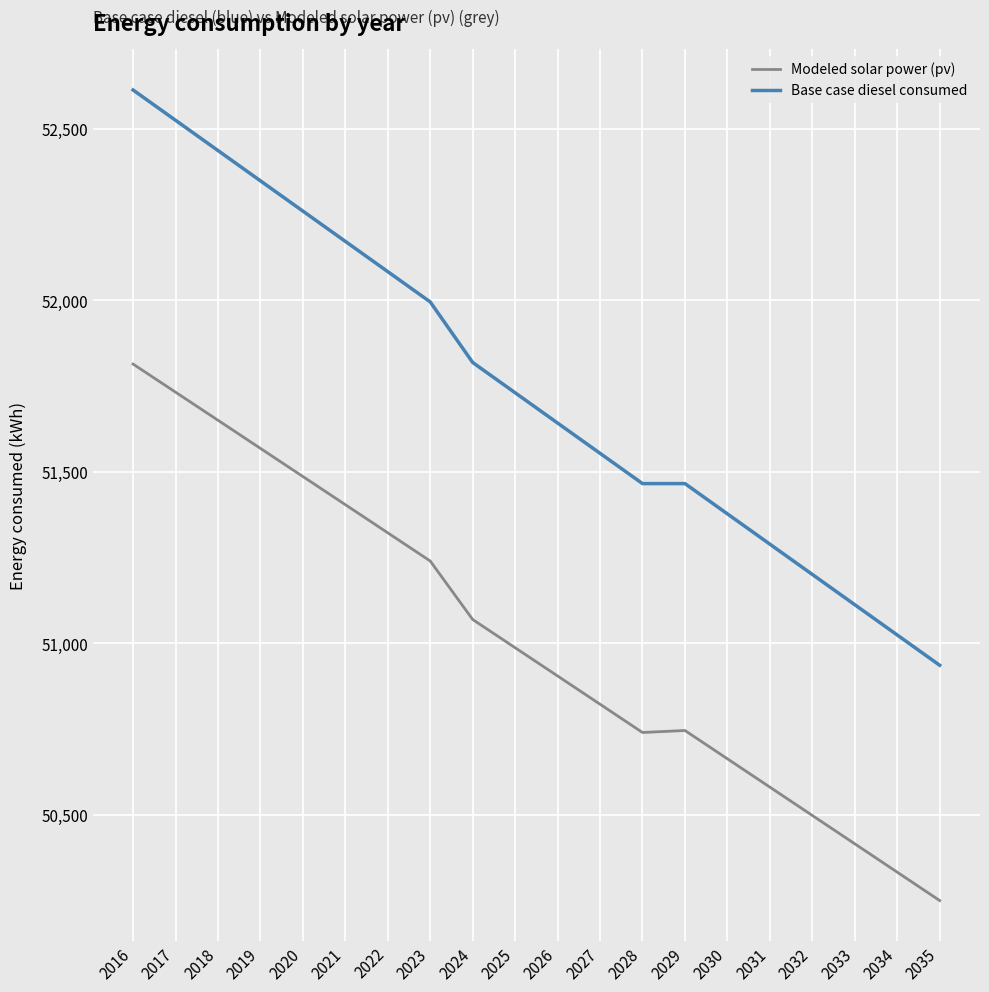

True or false: Modeled solar power (pv) and Base case diesel consumed intersect in this chart.

False